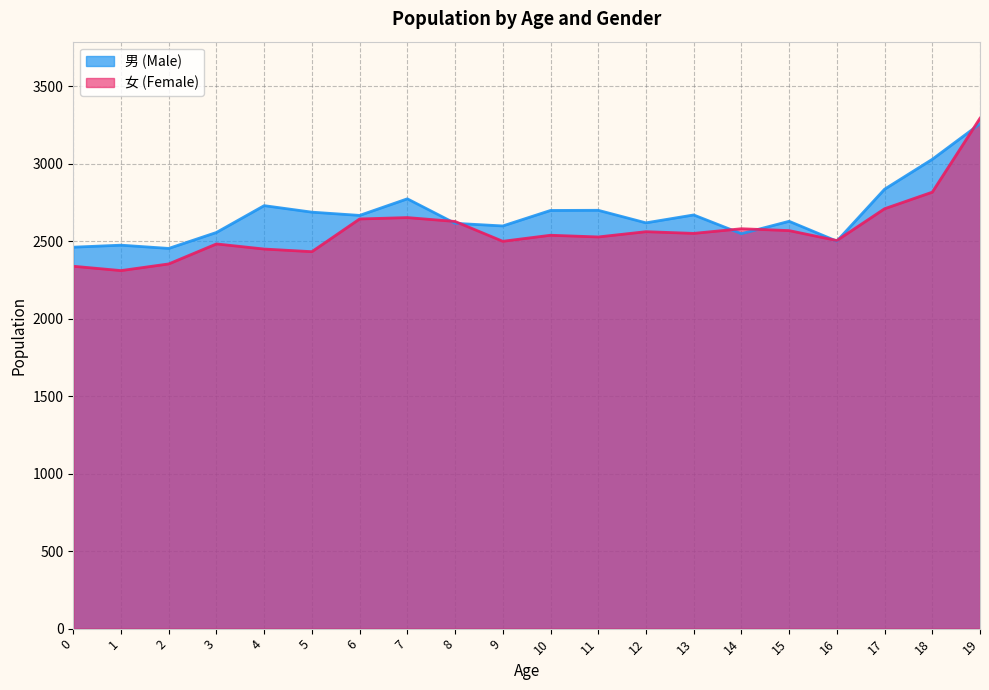

List the labels in order of 女 (Female) value, largest first.

19, 18, 17, 7, 6, 8, 14, 15, 12, 13, 10, 11, 16, 9, 3, 4, 5, 2, 0, 1